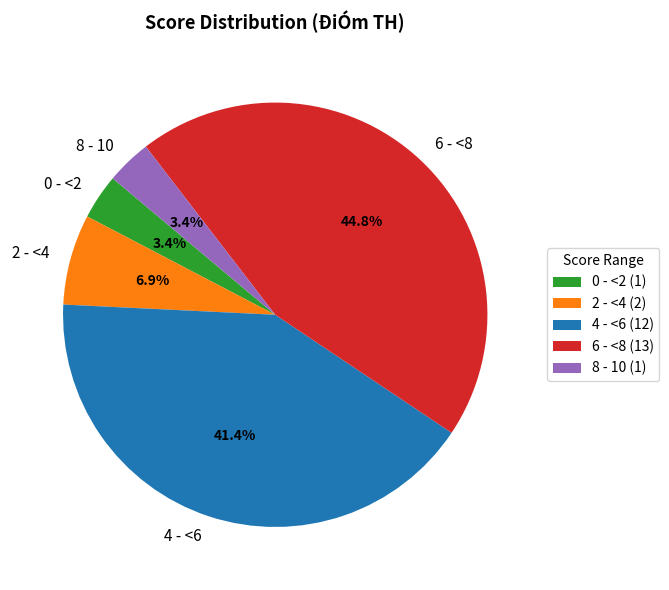

Is the sum of 2 - <4 and 6 - <8 greater than half?

Yes